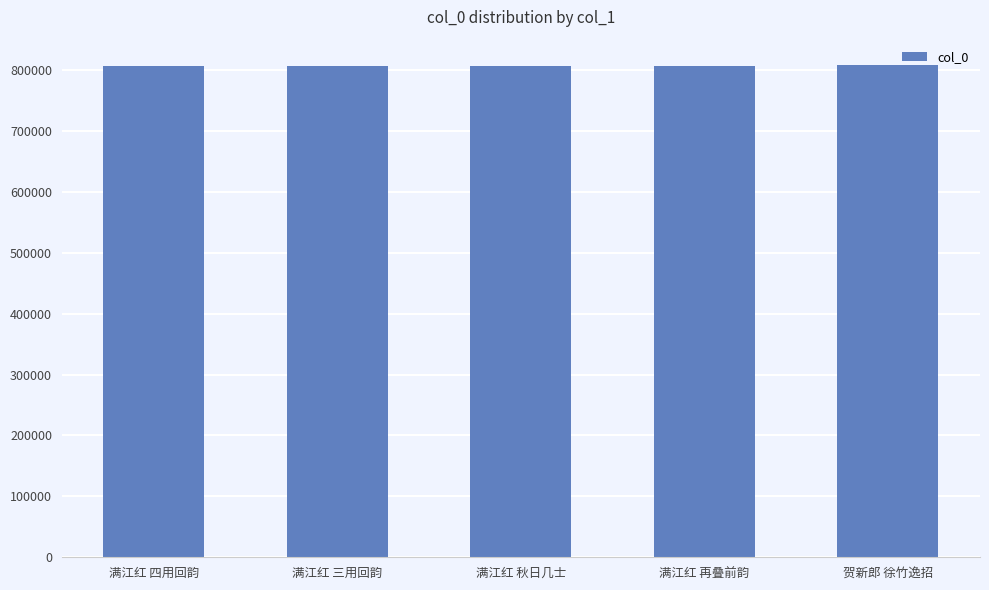

What is the greatest value displayed?

807831